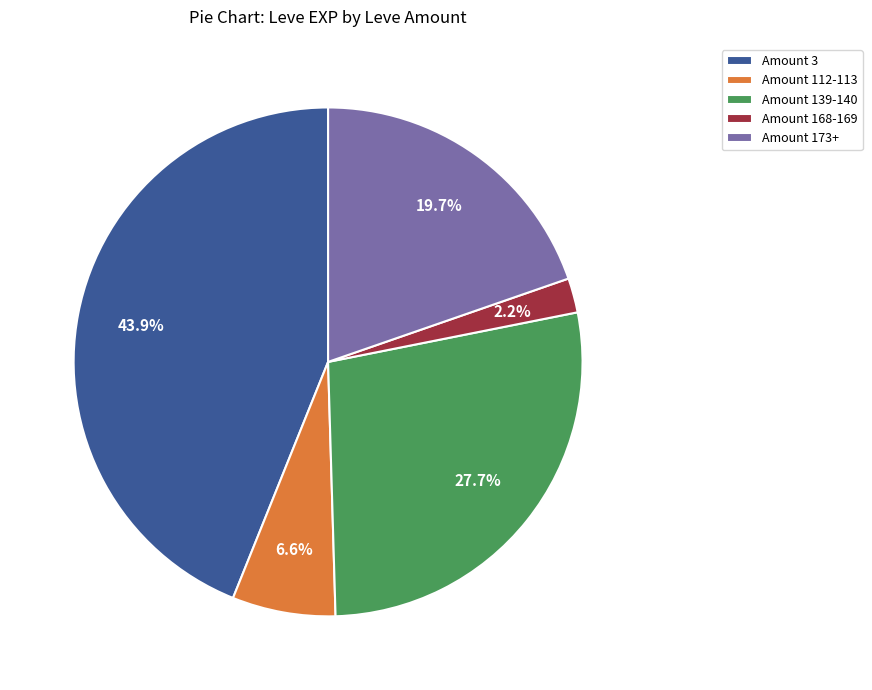

How many segments does this pie chart have?

5